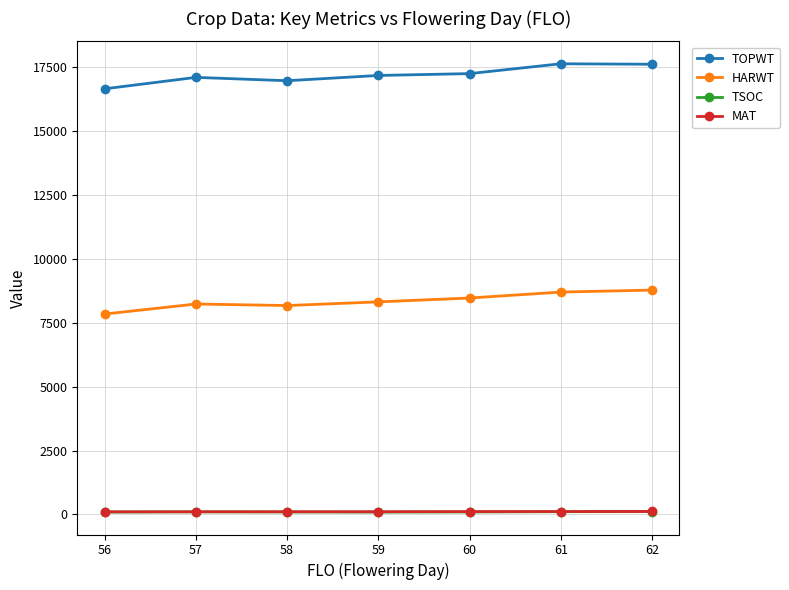

How many lines are shown in the chart?

4